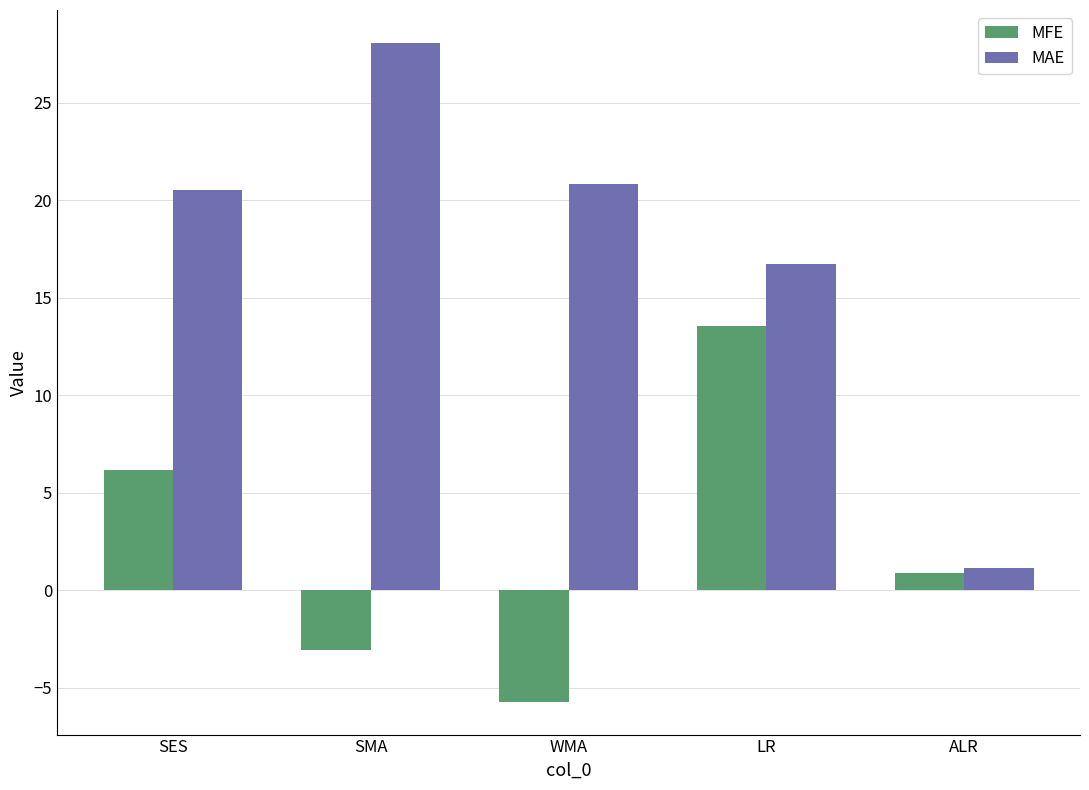

What is the sum of all MFE values?

11.8